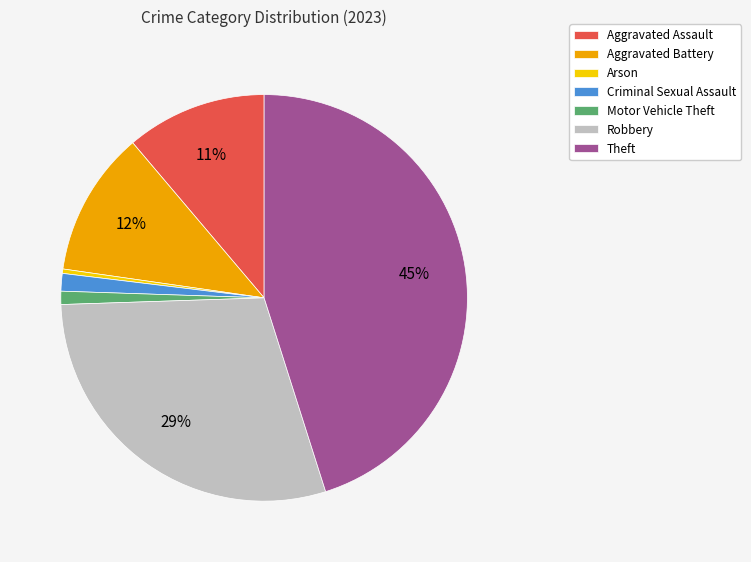

Between Arson and Robbery, which is larger?

Robbery